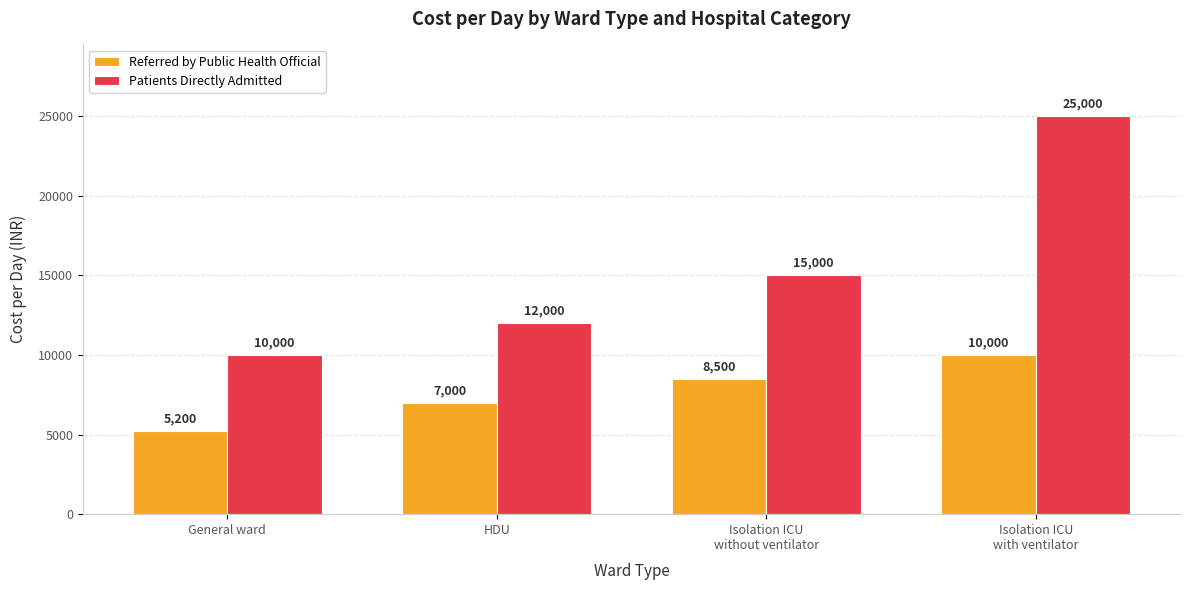

Reading right to left, extract all data points from this chart.

Referred by Public Health Official: 10000	8500	7000	5200
Patients Directly Admitted: 25000	15000	12000	10000